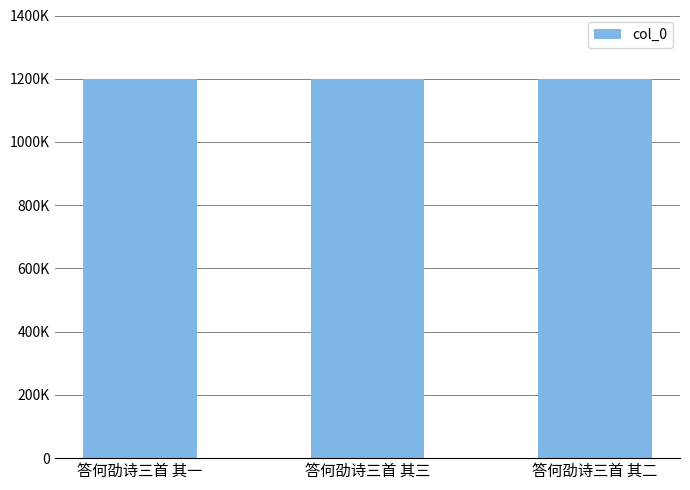

What is the value of the 1st bar from the left?

1198310